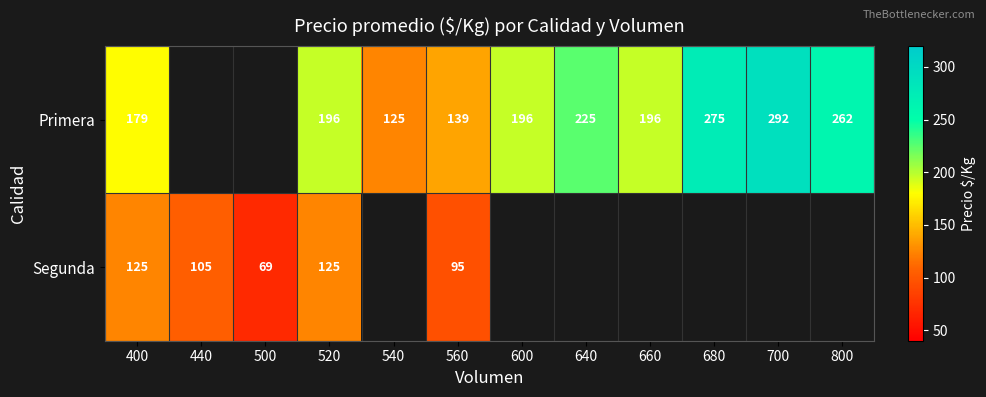

Which series changed the most between 520 and 560?

Primera